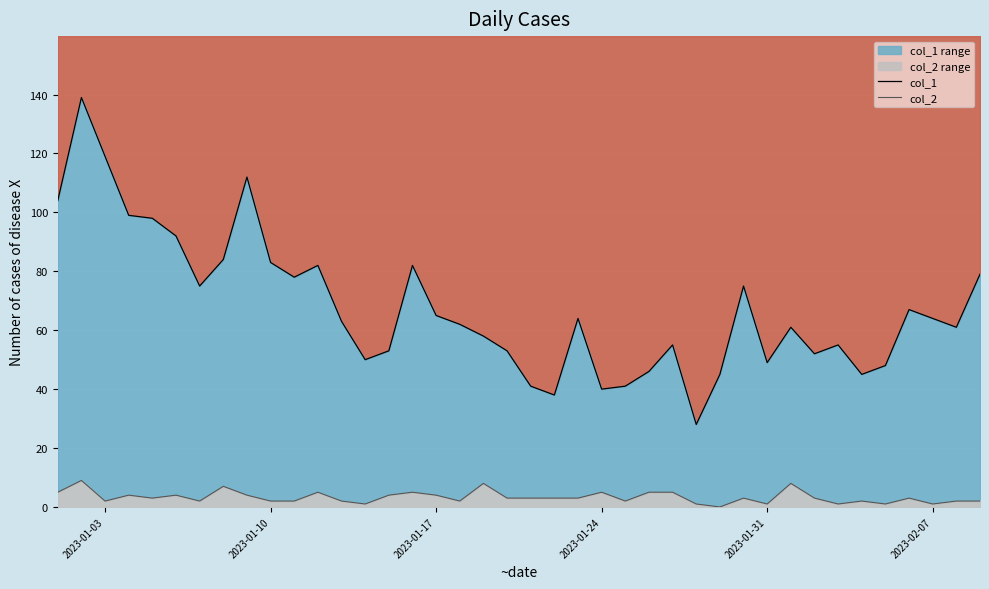

Which series has the largest total across all categories?

col_1